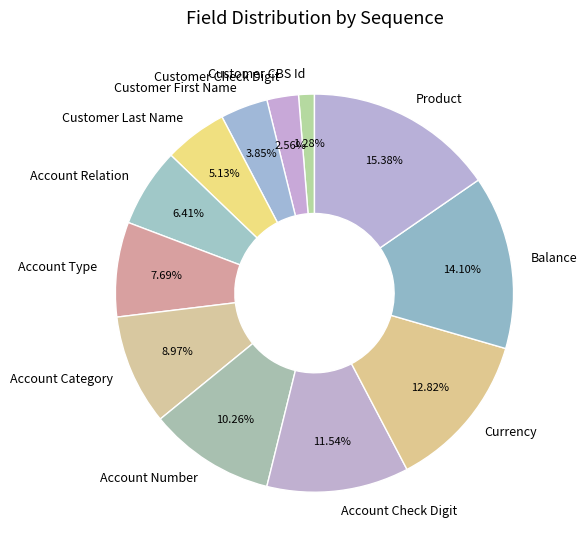

To the nearest percent, what percentage of the pie is Product?

15%